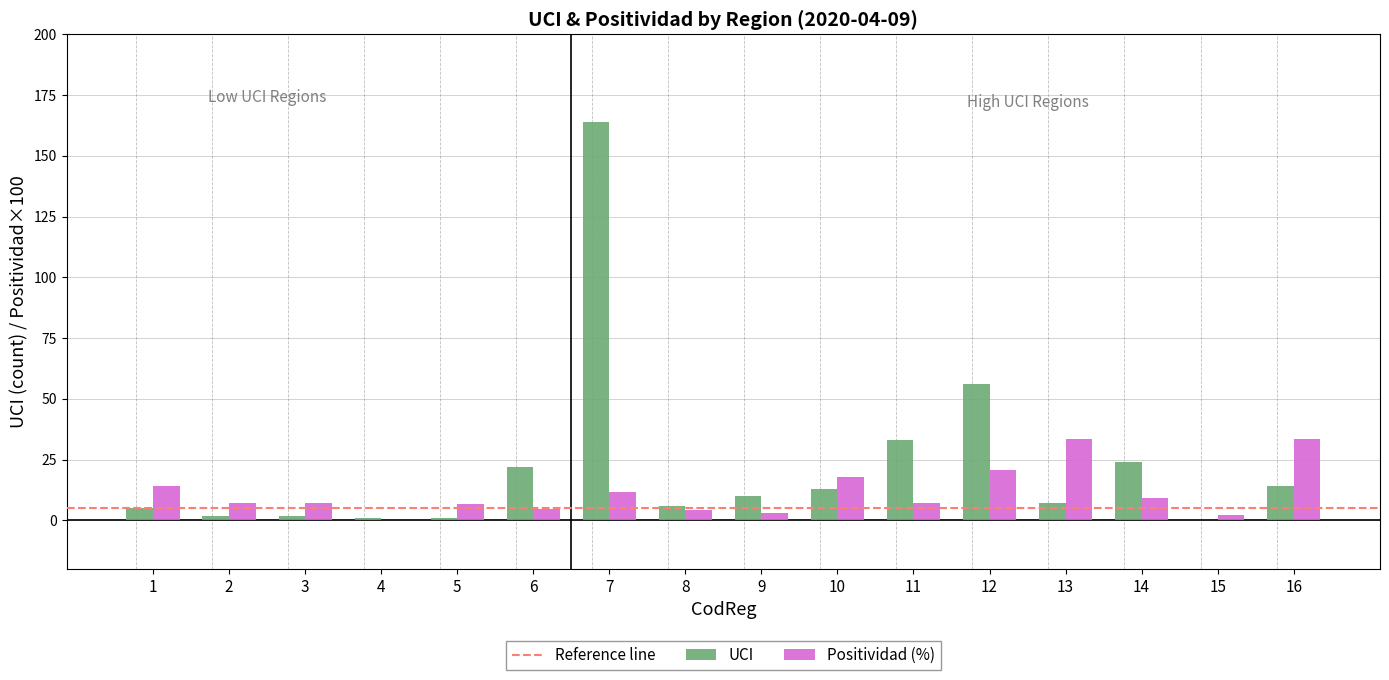

Is the value of Positividad (%) at 11 greater than the value of UCI at 11?

No